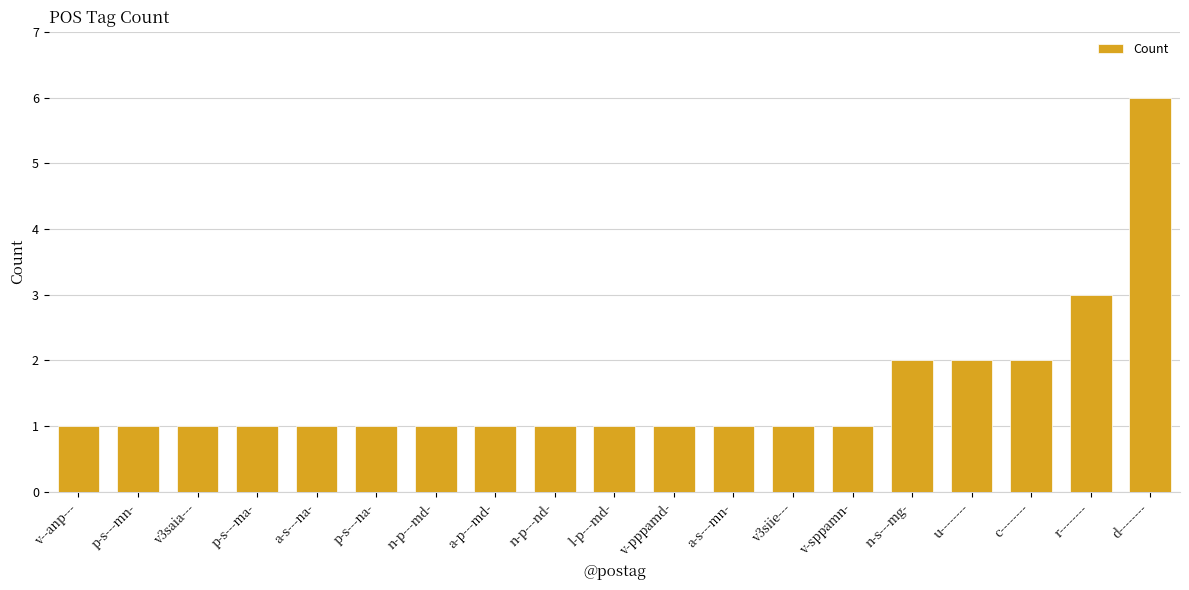

What is the label of the 13th bar from the left?

v3siie---